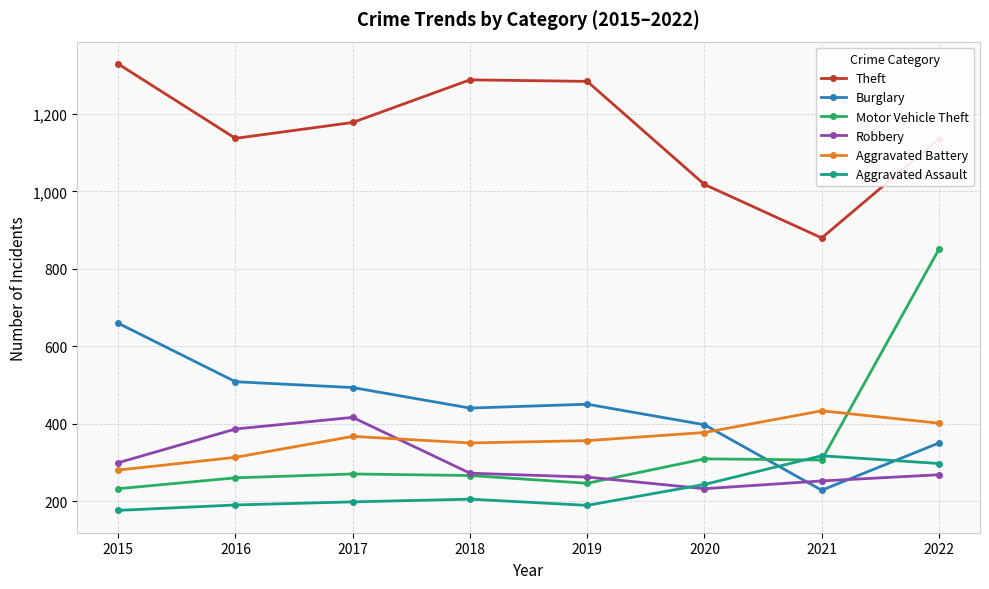

What is the difference between the Aggravated Battery values at 2022 and 2019?

45